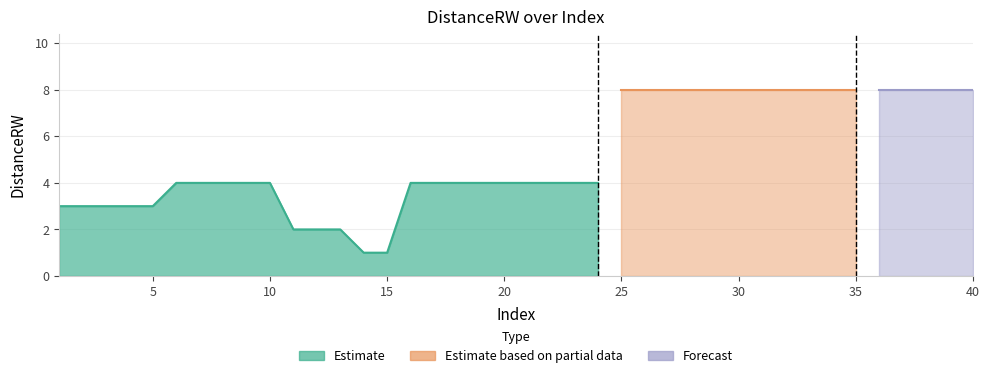

Reading left to right, list all the values displayed in this chart.

3	3	3	3	3	4	4	4	4	4	2	2	2	1	1	4	4	4	4	4	4	4	4	4	8	8	8	8	8	8	8	8	8	8	8	8	8	8	8	8